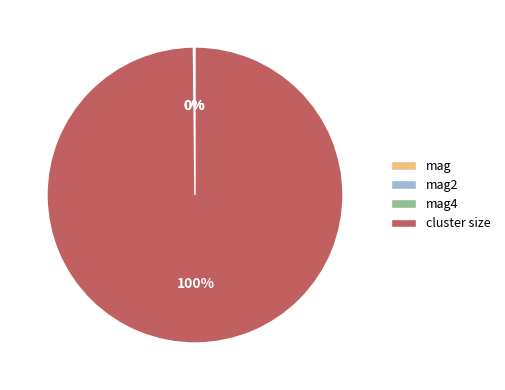

Does cluster size account for over 50% of the chart?

Yes